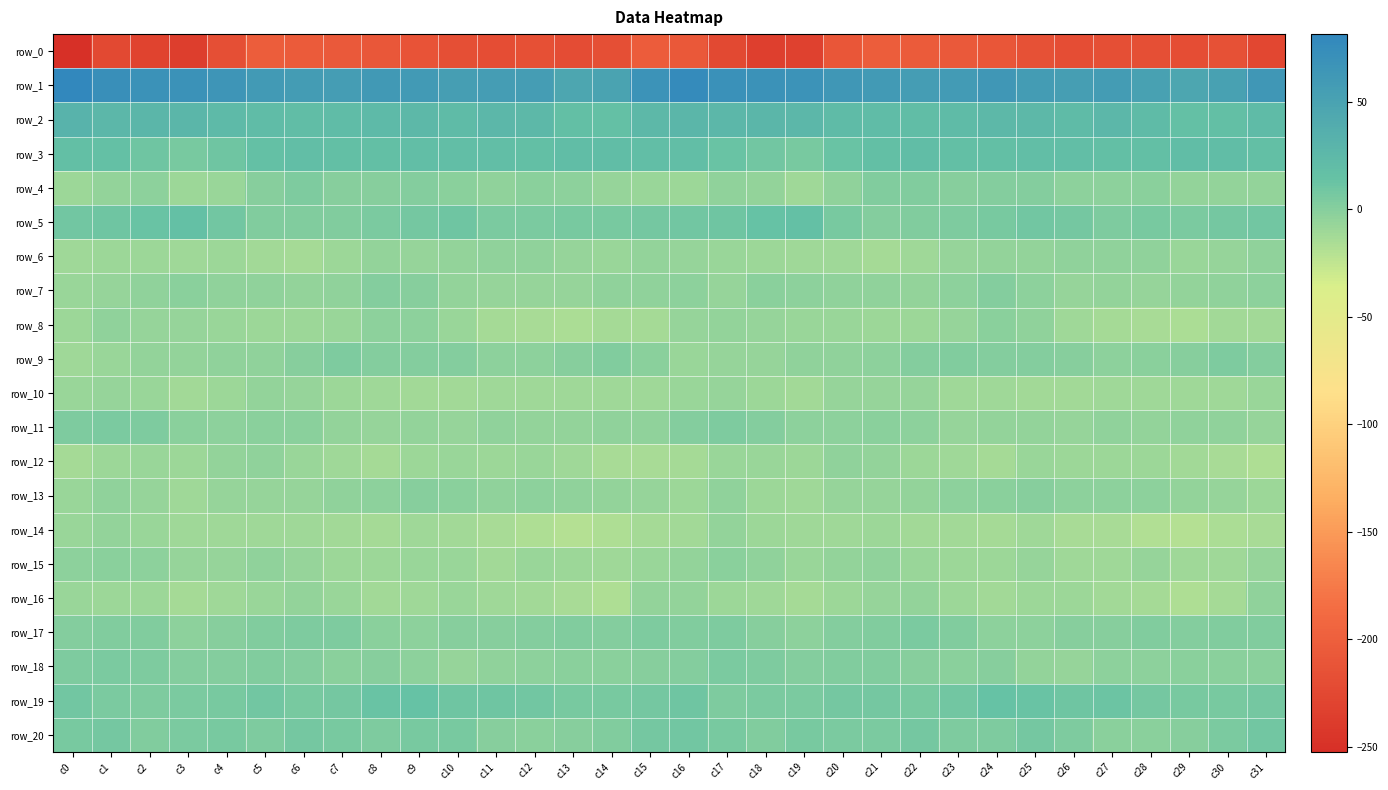

Reading left to right, list all the values displayed in this chart.

row_0: -252.3	-224.3	-231.1	-235.8	-218.4	-202.4	-204.1	-206.2	-208.6	-212.5	-217.8	-218.5	-217.1	-219.9	-217.3	-203.9	-207.3	-223.7	-234.5	-231.8	-210.2	-201.7	-205.4	-206.6	-210.3	-214.6	-218.4	-217.9	-217.9	-219.6	-215.3	-225.9
row_1: 81.5	72.0	68.8	68.8	64.9	60.3	56.9	56.5	61.9	60.5	54.4	56.6	55.5	46.0	49.4	68.3	77.5	70.8	69.0	68.1	62.4	59.5	55.7	58.7	62.4	57.9	54.6	57.5	51.8	45.6	52.7	62.8
row_2: 31.6	26.6	26.8	27.5	23.7	21.0	19.2	21.3	24.0	25.3	22.4	25.5	24.4	17.5	15.0	24.7	27.3	25.8	27.8	26.3	22.1	20.5	19.3	22.8	24.7	24.6	22.8	26.3	22.0	15.2	17.3	22.1
row_3: 17.5	15.3	10.8	6.0	11.0	15.6	18.8	17.1	16.6	17.9	18.6	18.0	16.3	19.4	19.8	18.2	17.8	13.6	9.1	6.3	13.4	16.8	18.9	16.4	17.1	18.4	18.6	17.0	16.9	19.6	19.9	17.2
row_4: -9.4	-5.5	-3.2	-9.2	-7.4	0.2	3.3	0.5	0.5	1.2	-1.1	-3.6	-1.1	-3.1	-5.9	-7.5	-9.0	-4.2	-5.1	-10.0	-4.4	2.0	2.6	0.2	1.1	1.2	-3.1	-2.4	-1.6	-4.8	-5.7	-5.0
row_5: 9.3	10.6	13.2	16.2	9.7	2.6	2.6	2.9	5.6	7.6	9.8	4.6	4.8	6.7	6.2	7.8	9.0	10.8	14.9	15.0	6.2	1.8	3.1	3.8	5.9	9.4	8.0	3.5	6.0	5.7	7.2	9.0
row_6: -10.8	-8.9	-8.8	-10.6	-9.1	-12.3	-12.6	-8.9	-5.1	-6.0	-4.7	-3.7	-4.2	-6.0	-8.0	-5.2	-6.3	-8.2	-9.3	-10.0	-10.1	-13.2	-10.9	-7.0	-5.6	-5.8	-4.4	-4.1	-4.2	-7.8	-6.7	-3.9
row_7: -7.6	-6.2	-4.4	-1.3	-3.4	-3.8	-4.9	-4.4	0.8	-0.3	-5.2	-6.6	-5.9	-6.4	-4.0	-3.6	-3.2	-6.1	-1.7	-2.7	-3.4	-4.3	-4.9	-2.6	1.8	-2.3	-7.0	-5.9	-6.1	-5.8	-3.8	-3.2
row_8: -9.6	-4.6	-6.7	-7.0	-7.9	-9.0	-9.5	-8.2	-2.1	-2.5	-7.8	-12.8	-13.8	-15.7	-13.4	-13.5	-7.0	-5.0	-7.0	-7.2	-8.4	-9.2	-9.3	-6.3	-0.9	-4.3	-10.6	-13.0	-14.6	-15.3	-12.3	-12.2
row_9: -9.9	-7.6	-5.6	-5.8	-4.2	-4.0	-0.3	3.4	1.5	0.7	0.9	-2.5	-2.0	-0.1	2.5	-1.0	-7.4	-6.5	-6.1	-4.6	-4.3	-3.3	1.9	2.9	0.9	1.1	-0.4	-2.9	-1.1	0.4	3.8	1.6
row_10: -8.0	-6.0	-7.7	-11.7	-8.7	-5.8	-6.7	-9.4	-10.6	-11.8	-12.3	-10.4	-10.8	-10.4	-10.9	-11.0	-7.3	-6.2	-9.6	-11.3	-7.0	-6.2	-7.1	-10.4	-10.8	-12.3	-11.5	-11.1	-10.2	-11.0	-9.9	-8.1
row_11: 3.6	5.0	3.6	-1.3	-2.4	-1.8	-1.6	-5.5	-6.3	-4.9	-7.2	-4.5	-4.9	-4.7	-3.4	-3.7	1.2	4.4	1.7	-2.4	-2.0	-1.8	-2.4	-6.4	-5.9	-5.3	-6.9	-4.0	-5.3	-4.4	-3.5	-6.5
row_12: -13.4	-9.1	-7.4	-9.2	-5.5	-4.5	-8.0	-9.9	-12.7	-9.5	-8.3	-9.6	-8.5	-10.8	-13.8	-14.1	-13.7	-8.3	-8.2	-8.6	-4.2	-5.8	-9.1	-10.6	-12.8	-7.8	-9.4	-9.4	-8.6	-12.4	-14.3	-16.9
row_13: -8.1	-4.1	-6.9	-11.0	-7.0	-6.2	-6.2	-3.7	-2.1	-0.1	-1.0	-3.3	-2.9	-4.3	-5.7	-6.2	-8.7	-4.2	-9.1	-10.3	-6.0	-6.3	-5.8	-2.7	-1.3	0.3	-2.9	-2.9	-3.2	-5.1	-6.2	-9.0
row_14: -7.9	-4.9	-7.9	-10.7	-10.2	-10.4	-10.5	-12.3	-12.5	-10.9	-11.7	-14.9	-17.1	-19.4	-16.9	-12.9	-11.2	-5.8	-9.4	-10.7	-10.4	-9.6	-11.9	-12.1	-12.5	-10.0	-14.2	-15.0	-18.5	-19.0	-15.4	-14.0
row_15: -2.5	-1.6	-2.8	-6.8	-6.5	-4.6	-6.4	-9.2	-9.5	-7.8	-7.3	-11.8	-7.5	-8.8	-11.0	-7.3	-4.7	-1.9	-4.1	-7.6	-5.5	-4.3	-8.4	-8.9	-9.7	-6.5	-9.8	-10.7	-7.0	-10.2	-10.8	-6.7
row_16: -8.2	-9.3	-8.7	-13.2	-10.5	-7.3	-5.2	-7.3	-11.2	-10.0	-8.4	-10.9	-11.8	-14.8	-16.4	-5.5	-4.6	-8.5	-10.3	-13.1	-9.0	-6.4	-5.7	-8.9	-11.3	-9.1	-9.6	-11.2	-12.5	-16.6	-13.2	-3.7
row_17: 0.6	2.1	2.7	-3.1	0.2	2.9	4.5	3.9	-1.0	-3.3	-0.5	-0.3	1.3	2.4	1.5	4.1	2.6	3.2	-0.0	-2.3	1.8	3.2	4.9	2.0	-2.1	-2.9	-0.3	-0.2	2.2	1.7	2.0	2.7
row_18: 3.3	4.8	4.5	1.9	1.8	2.9	1.5	-1.1	-0.1	-2.6	-6.5	-3.9	-2.6	-1.5	-1.3	-0.3	1.9	5.0	3.3	1.5	2.5	2.5	0.4	-1.1	-0.2	-4.9	-6.1	-3.3	-2.2	-1.5	-0.9	-1.1
row_19: 9.4	4.8	3.7	5.4	6.4	8.7	6.7	8.0	12.9	14.8	10.4	10.8	9.4	7.0	6.0	7.5	10.0	4.0	4.8	4.8	7.8	8.4	6.6	9.4	14.7	13.1	9.8	11.2	8.2	6.2	6.3	8.2
row_20: 6.9	7.6	2.5	4.9	6.1	4.5	7.9	5.8	3.7	6.5	5.9	0.1	-1.1	-0.5	3.2	7.6	9.5	6.1	2.5	6.0	5.1	5.7	8.2	4.2	4.4	7.8	3.3	-0.9	-0.9	0.0	5.7	9.4